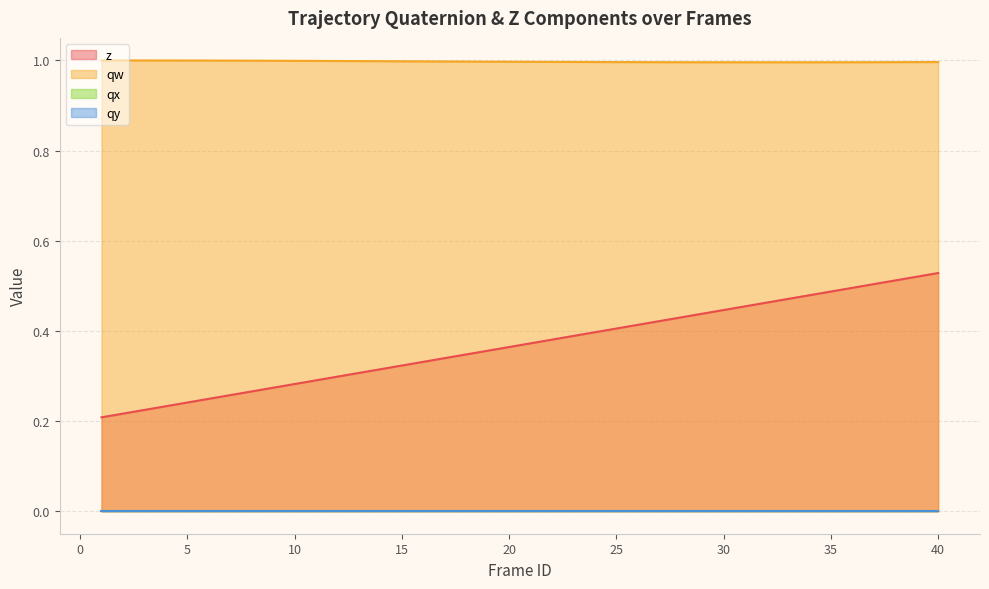

What is the sum of the qw values at 36 and 4?

2.0